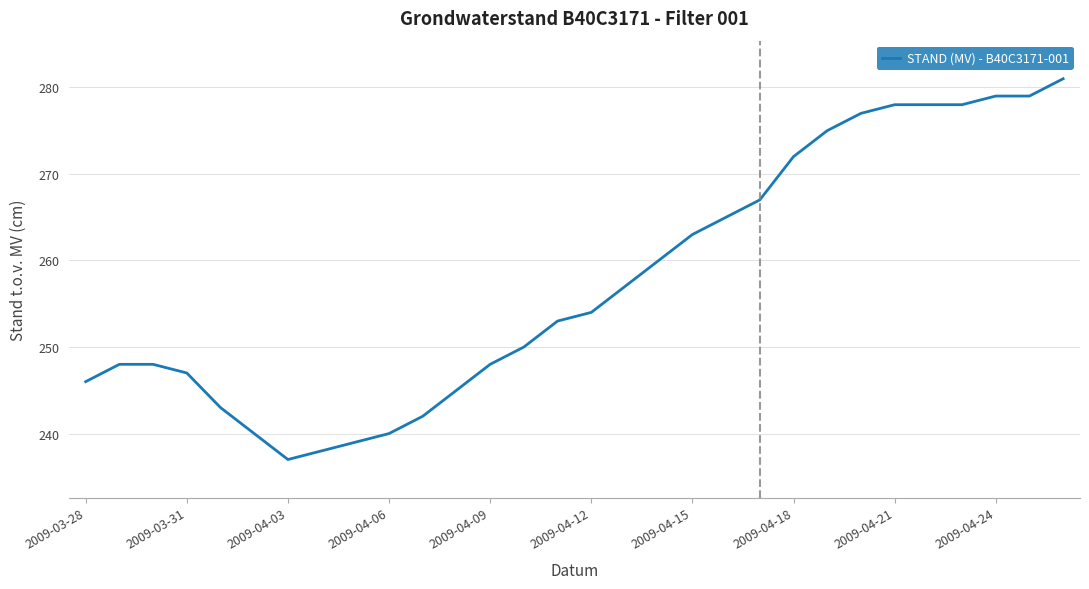

What is the difference between the maximum and minimum values?

44